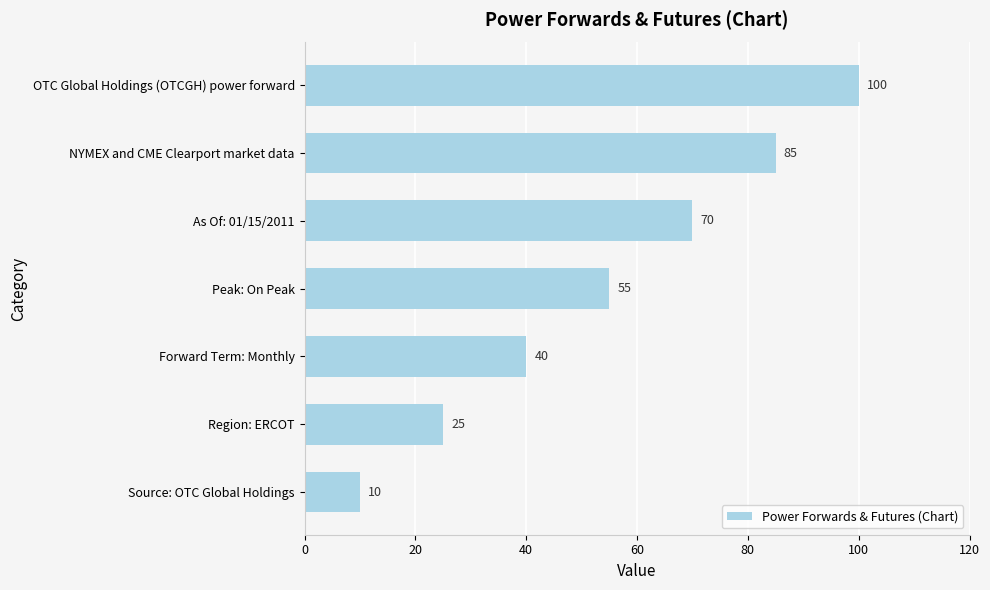

Rank the categories by value from highest to lowest.

OTC Global Holdings (OTCGH) power forward, NYMEX and CME Clearport market data, As Of: 01/15/2011, Peak: On Peak, Forward Term: Monthly, Region: ERCOT, Source: OTC Global Holdings